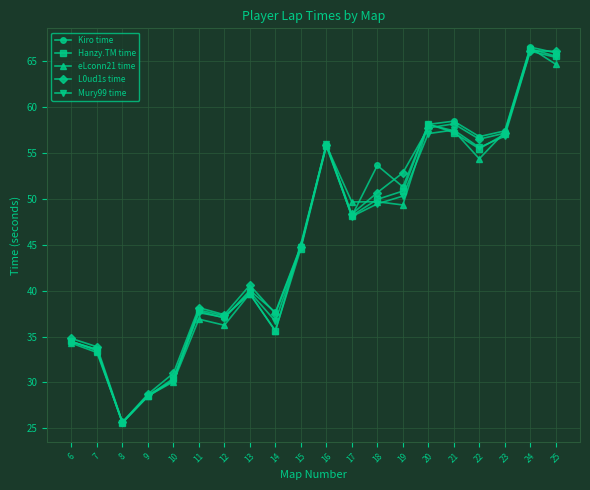

What is the total value across all series at 19?

254.6